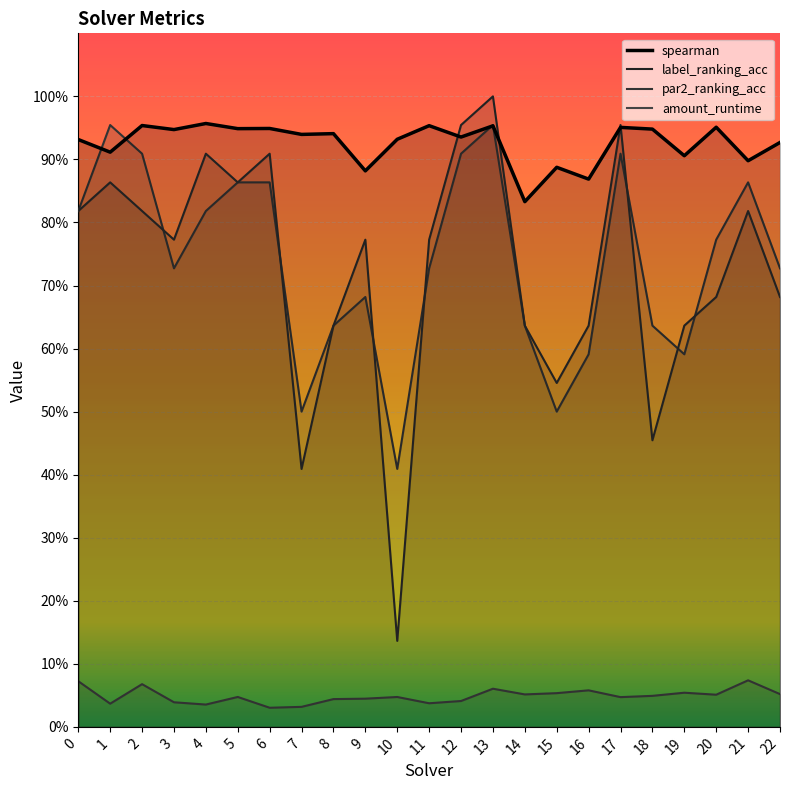

Reading right to left, list all the values displayed in this chart.

amount_runtime: 0.1	0.1	0.1	0.1	0.0	0.0	0.1	0.1	0.1	0.1	0.0	0.0	0.0	0.0	0.0	0.0	0.0	0.0	0.0	0.0	0.1	0.0	0.1
spearman: 0.9	0.9	1.0	0.9	0.9	1.0	0.9	0.9	0.8	1.0	0.9	1.0	0.9	0.9	0.9	0.9	0.9	0.9	1.0	0.9	1.0	0.9	0.9
label_ranking_acc: 0.7	0.8	0.7	0.6	0.5	1.0	0.6	0.5	0.6	1.0	1.0	0.8	0.1	0.8	0.6	0.4	0.9	0.9	0.9	0.8	0.8	0.9	0.8
par2_ranking_acc: 0.7	0.9	0.8	0.6	0.6	0.9	0.6	0.5	0.6	1.0	0.9	0.7	0.4	0.7	0.6	0.5	0.9	0.9	0.8	0.7	0.9	1.0	0.8